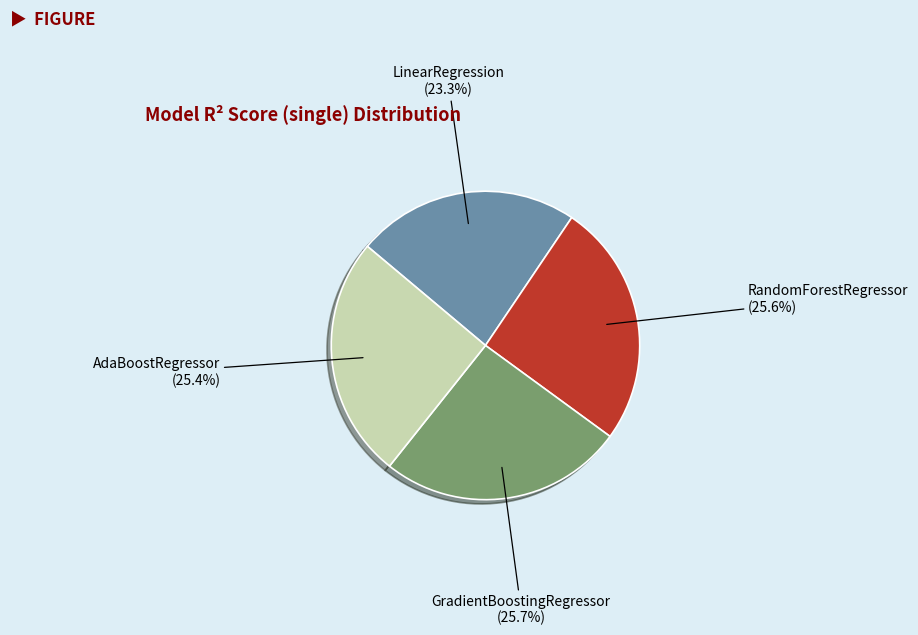

What portion of the pie excludes RandomForestRegressor?

74.4%